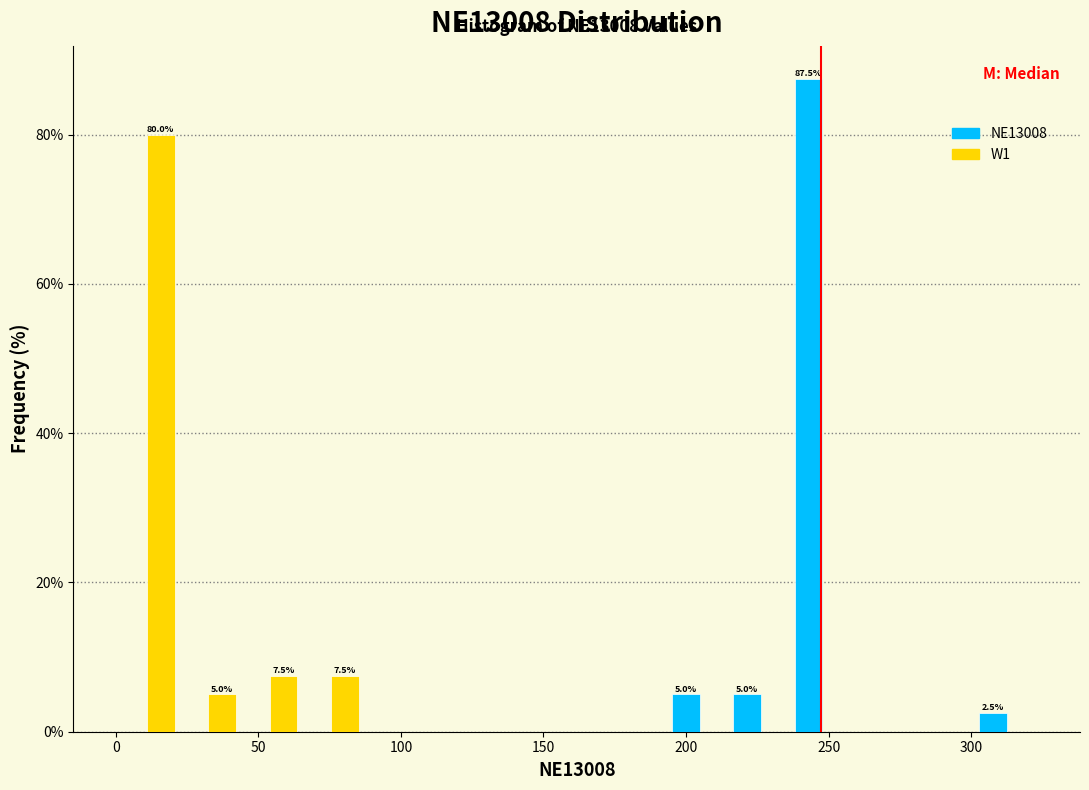

In the NE13008 series, which range on the x-axis has the tallest bar?

235 to 260